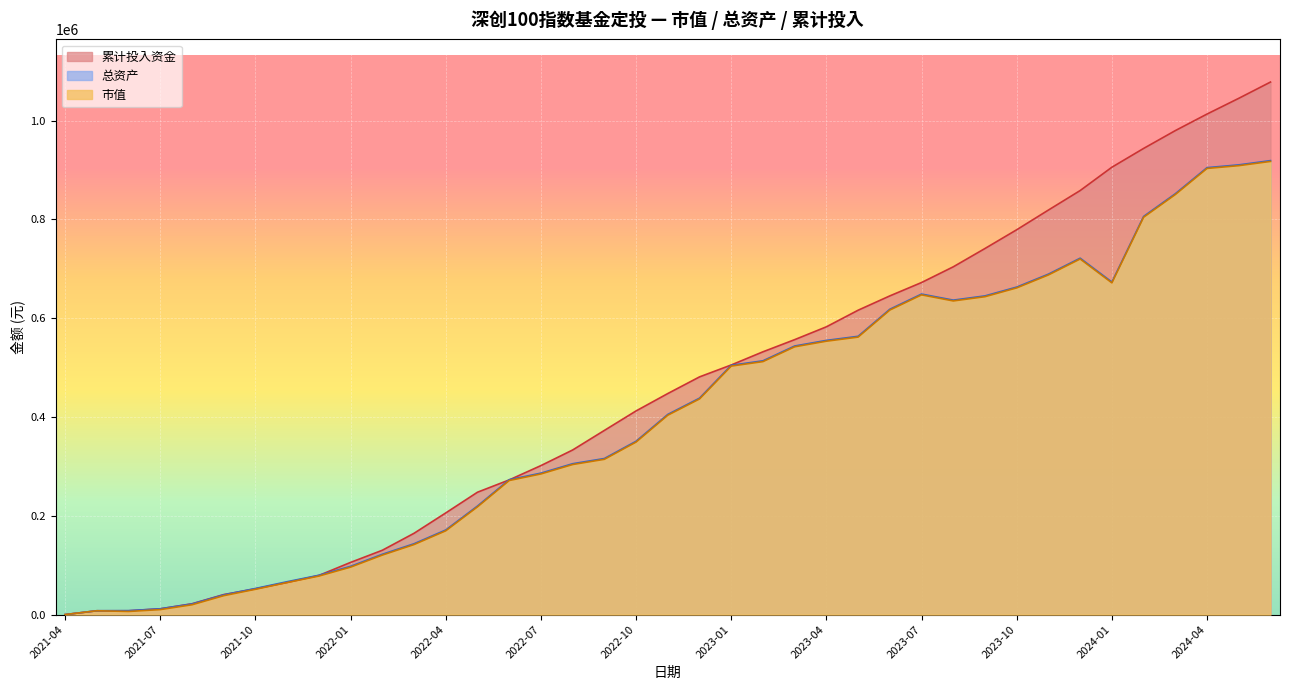

How many categories are shown in the chart?

39